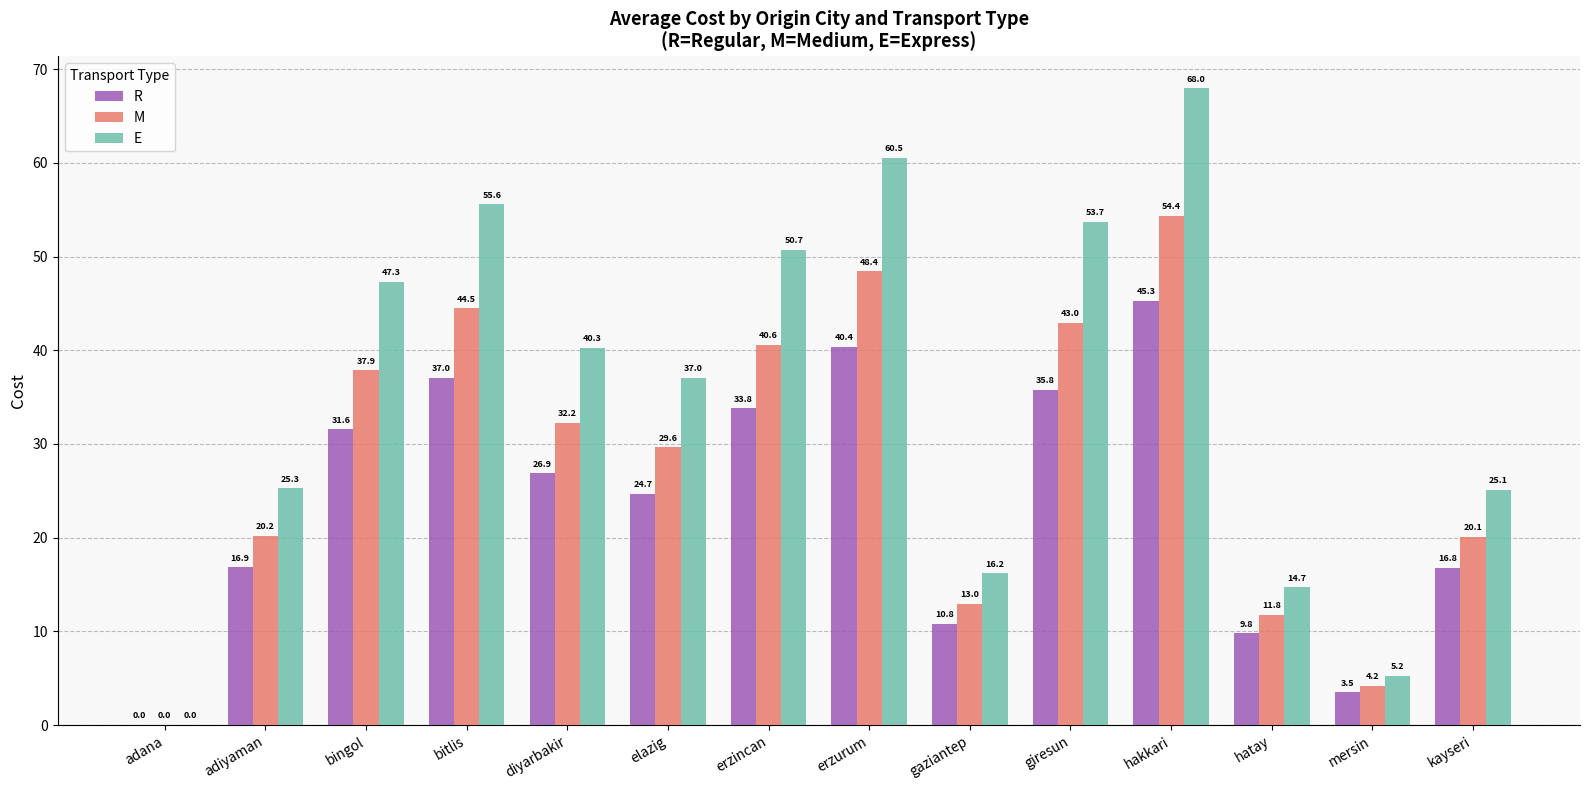

What is the spread (max minus min) of values at bitlis?

18.5